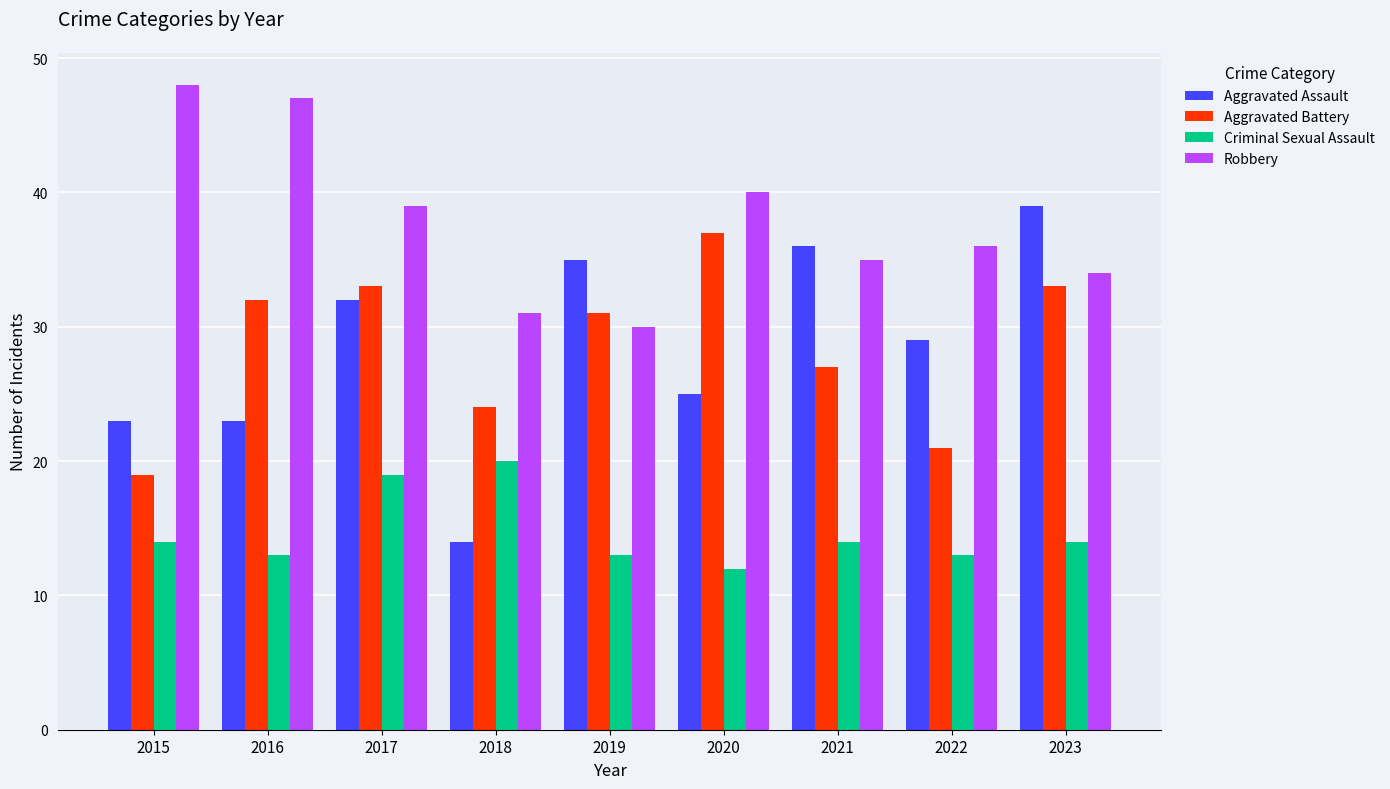

Is it true that Aggravated Battery equals 33 at 2017?

True